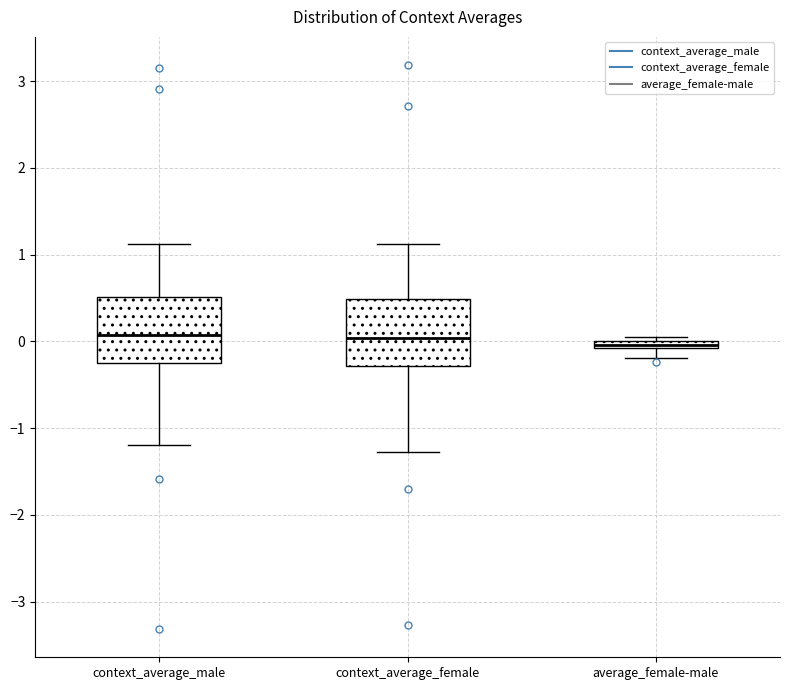

Where does the lower whisker of the box for context_average_male end on the y-axis? The values are not printed on the chart, so give them approximately, as read against the axis.

-1.2